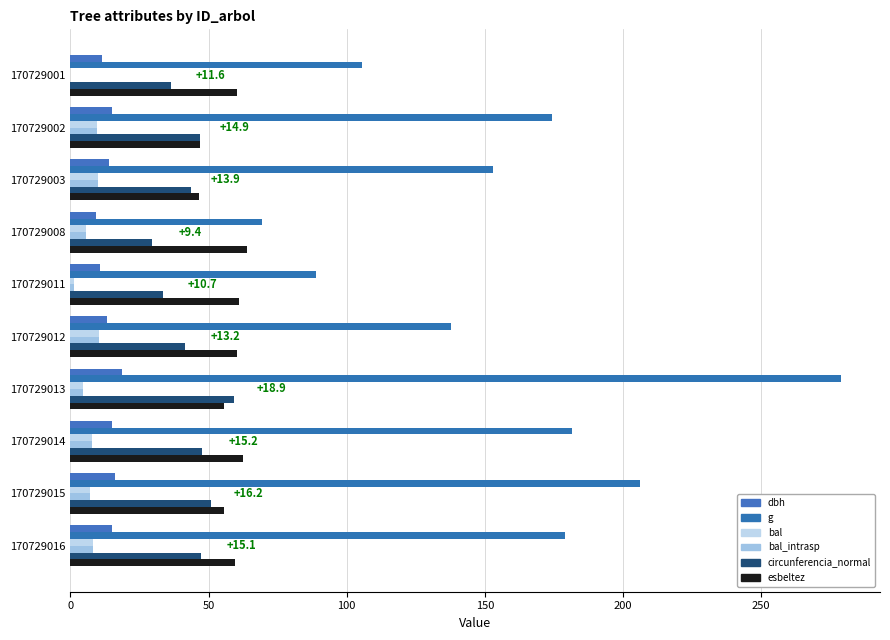

How many distinct data groups are displayed?

6